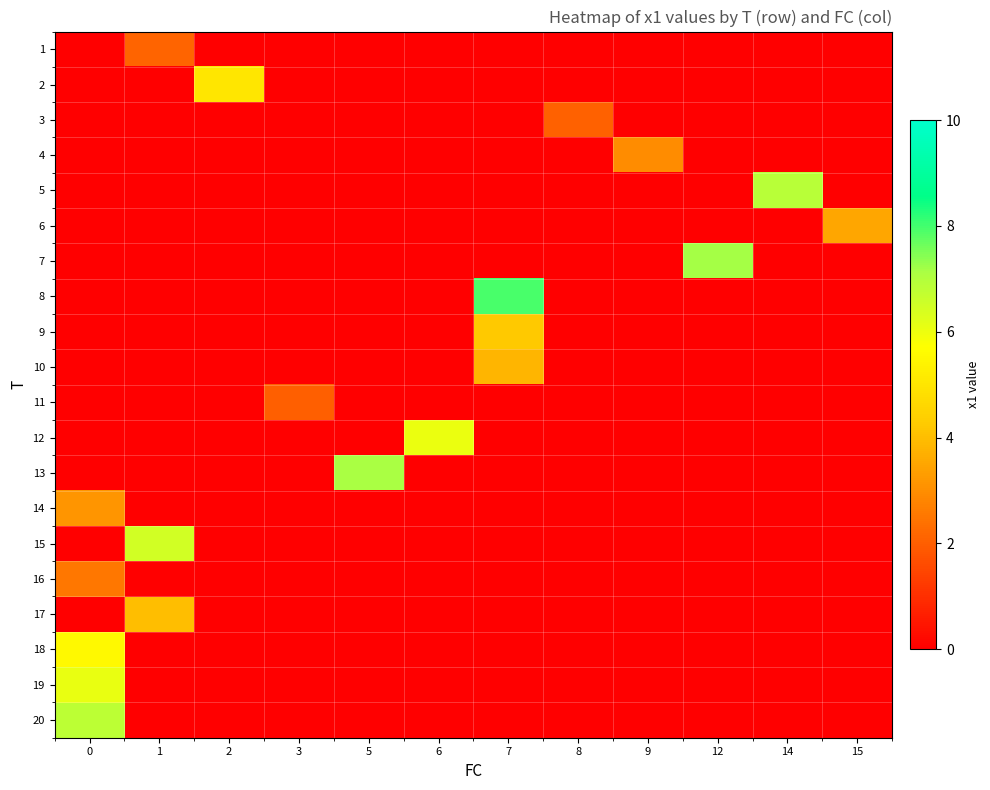

Reading left to right, extract all data points from this chart.

row_0: 0=0.0	1=2.1	2=0.0	3=0.0	5=0.0	6=0.0	7=0.0	8=0.0	9=0.0	12=0.0	14=0.0	15=0.0
row_1: 0=0.0	1=0.0	2=5.0	3=0.0	5=0.0	6=0.0	7=0.0	8=0.0	9=0.0	12=0.0	14=0.0	15=0.0
row_2: 0=0.0	1=0.0	2=0.0	3=0.0	5=0.0	6=0.0	7=0.0	8=2.0	9=0.0	12=0.0	14=0.0	15=0.0
row_3: 0=0.0	1=0.0	2=0.0	3=0.0	5=0.0	6=0.0	7=0.0	8=0.0	9=3.0	12=0.0	14=0.0	15=0.0
row_4: 0=0.0	1=0.0	2=0.0	3=0.0	5=0.0	6=0.0	7=0.0	8=0.0	9=0.0	12=0.0	14=6.9	15=0.0
row_5: 0=0.0	1=0.0	2=0.0	3=0.0	5=0.0	6=0.0	7=0.0	8=0.0	9=0.0	12=0.0	14=0.0	15=3.5
row_6: 0=0.0	1=0.0	2=0.0	3=0.0	5=0.0	6=0.0	7=0.0	8=0.0	9=0.0	12=7.2	14=0.0	15=0.0
row_7: 0=0.0	1=0.0	2=0.0	3=0.0	5=0.0	6=0.0	7=7.9	8=0.0	9=0.0	12=0.0	14=0.0	15=0.0
row_8: 0=0.0	1=0.0	2=0.0	3=0.0	5=0.0	6=0.0	7=4.2	8=0.0	9=0.0	12=0.0	14=0.0	15=0.0
row_9: 0=0.0	1=0.0	2=0.0	3=0.0	5=0.0	6=0.0	7=3.8	8=0.0	9=0.0	12=0.0	14=0.0	15=0.0
row_10: 0=0.0	1=0.0	2=0.0	3=2.0	5=0.0	6=0.0	7=0.0	8=0.0	9=0.0	12=0.0	14=0.0	15=0.0
row_11: 0=0.0	1=0.0	2=0.0	3=0.0	5=0.0	6=6.0	7=0.0	8=0.0	9=0.0	12=0.0	14=0.0	15=0.0
row_12: 0=0.0	1=0.0	2=0.0	3=0.0	5=7.1	6=0.0	7=0.0	8=0.0	9=0.0	12=0.0	14=0.0	15=0.0
row_13: 0=3.1	1=0.0	2=0.0	3=0.0	5=0.0	6=0.0	7=0.0	8=0.0	9=0.0	12=0.0	14=0.0	15=0.0
row_14: 0=0.0	1=6.5	2=0.0	3=0.0	5=0.0	6=0.0	7=0.0	8=0.0	9=0.0	12=0.0	14=0.0	15=0.0
row_15: 0=2.5	1=0.0	2=0.0	3=0.0	5=0.0	6=0.0	7=0.0	8=0.0	9=0.0	12=0.0	14=0.0	15=0.0
row_16: 0=0.0	1=4.0	2=0.0	3=0.0	5=0.0	6=0.0	7=0.0	8=0.0	9=0.0	12=0.0	14=0.0	15=0.0
row_17: 0=5.6	1=0.0	2=0.0	3=0.0	5=0.0	6=0.0	7=0.0	8=0.0	9=0.0	12=0.0	14=0.0	15=0.0
row_18: 0=6.1	1=0.0	2=0.0	3=0.0	5=0.0	6=0.0	7=0.0	8=0.0	9=0.0	12=0.0	14=0.0	15=0.0
row_19: 0=6.8	1=0.0	2=0.0	3=0.0	5=0.0	6=0.0	7=0.0	8=0.0	9=0.0	12=0.0	14=0.0	15=0.0